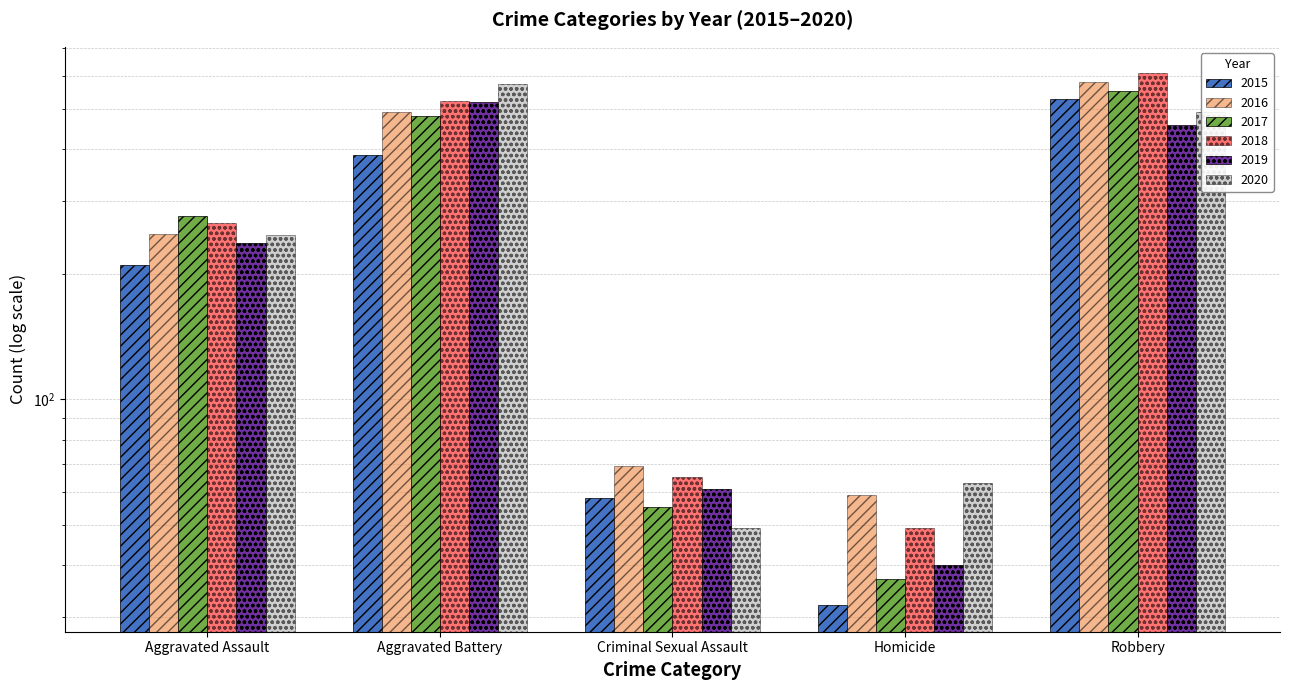

The value of 2020 at Criminal Sexual Assault is 49. True or false?

True